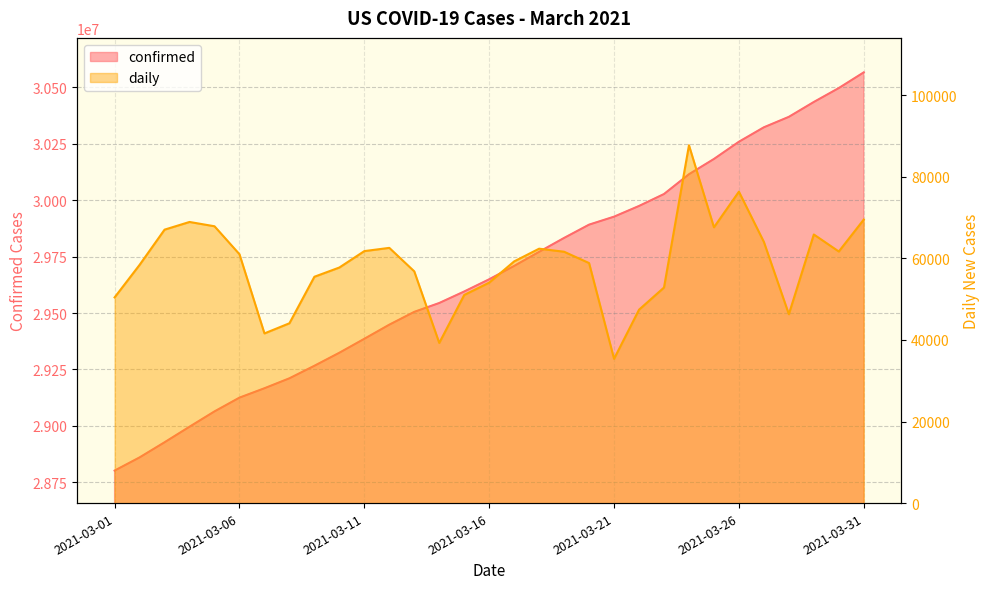

Does the chart display data point markers on the line(s)?

No